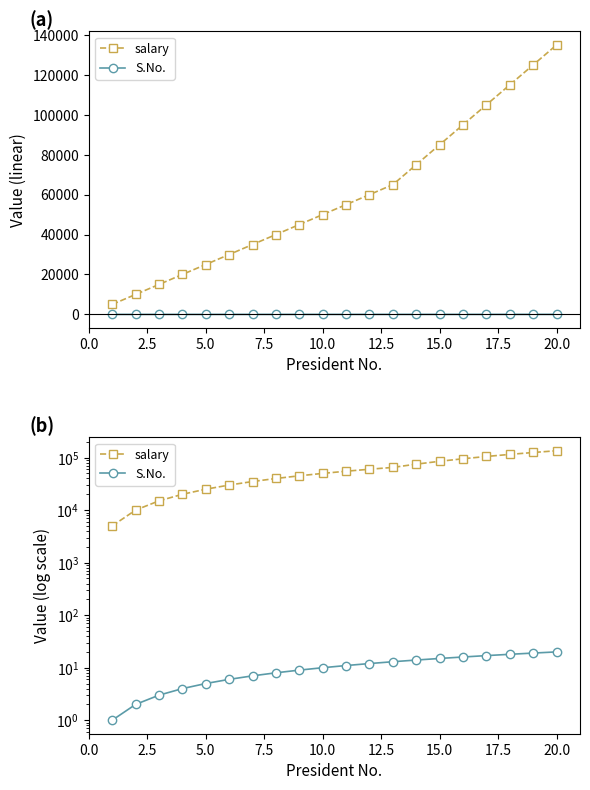

True or false: salary and S.No. intersect in this chart.

False